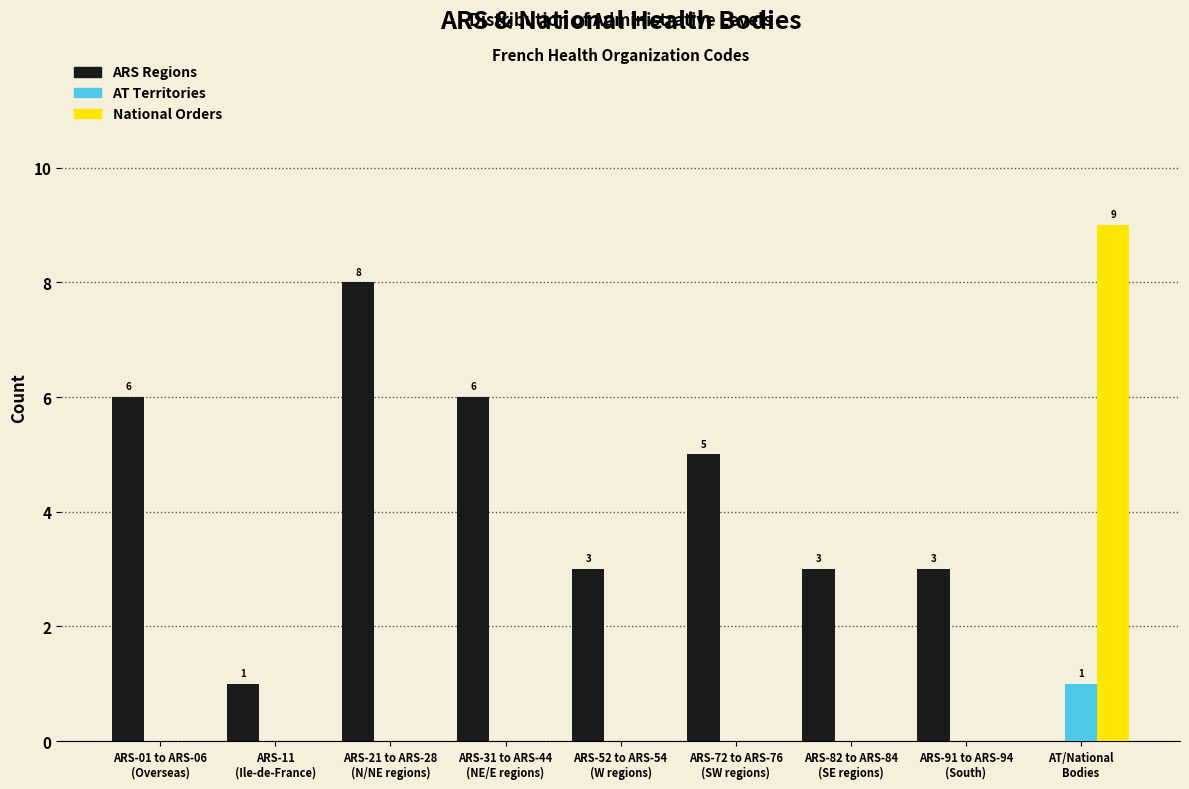

What is the sum of all National Orders values?

9